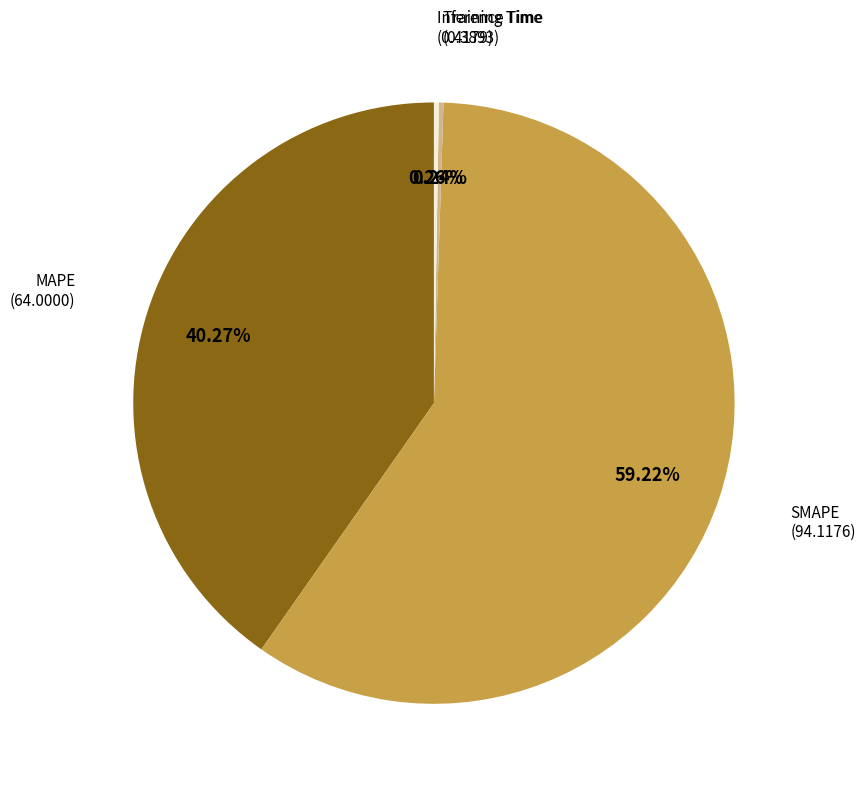

Is there any slice that represents more than half of the pie?

Yes